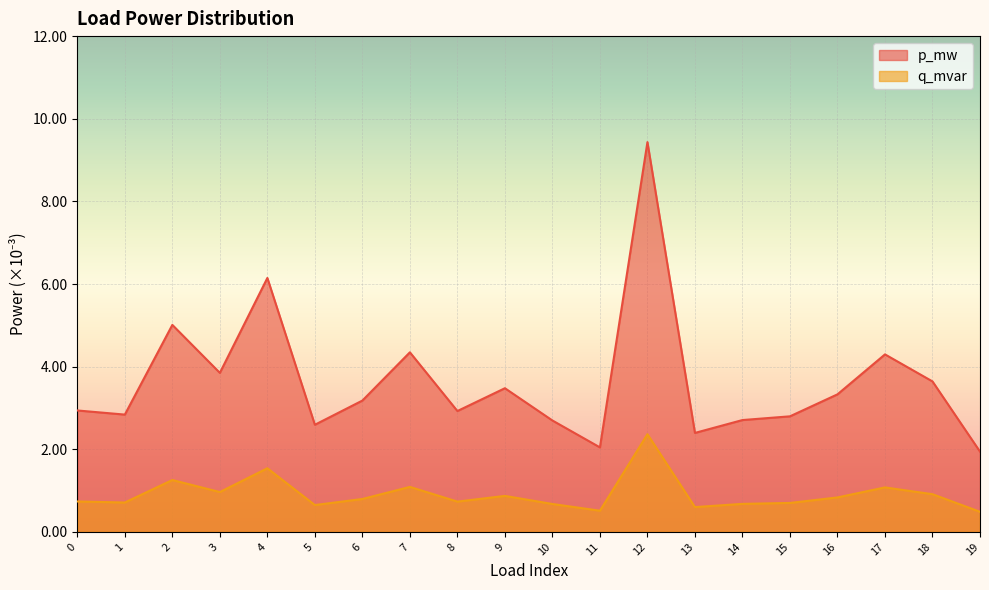

Which series has the largest total across all categories?

p_mw